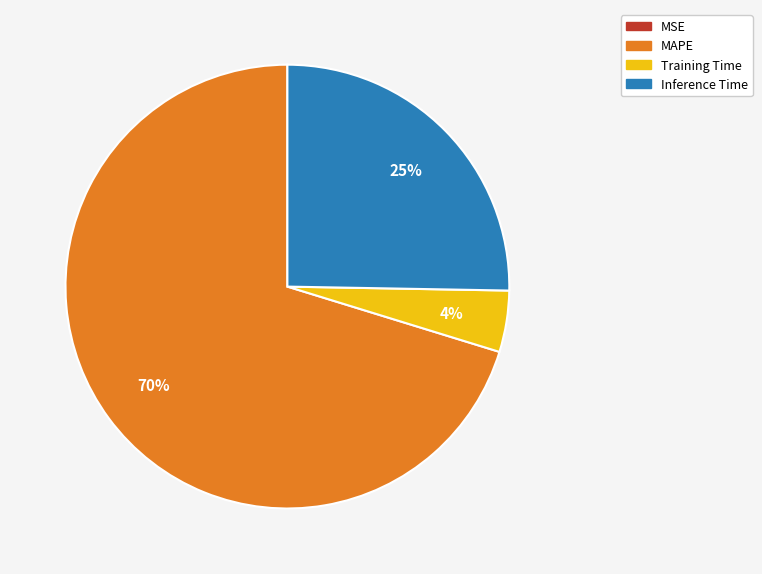

What is the largest slice in the pie chart?

MAPE